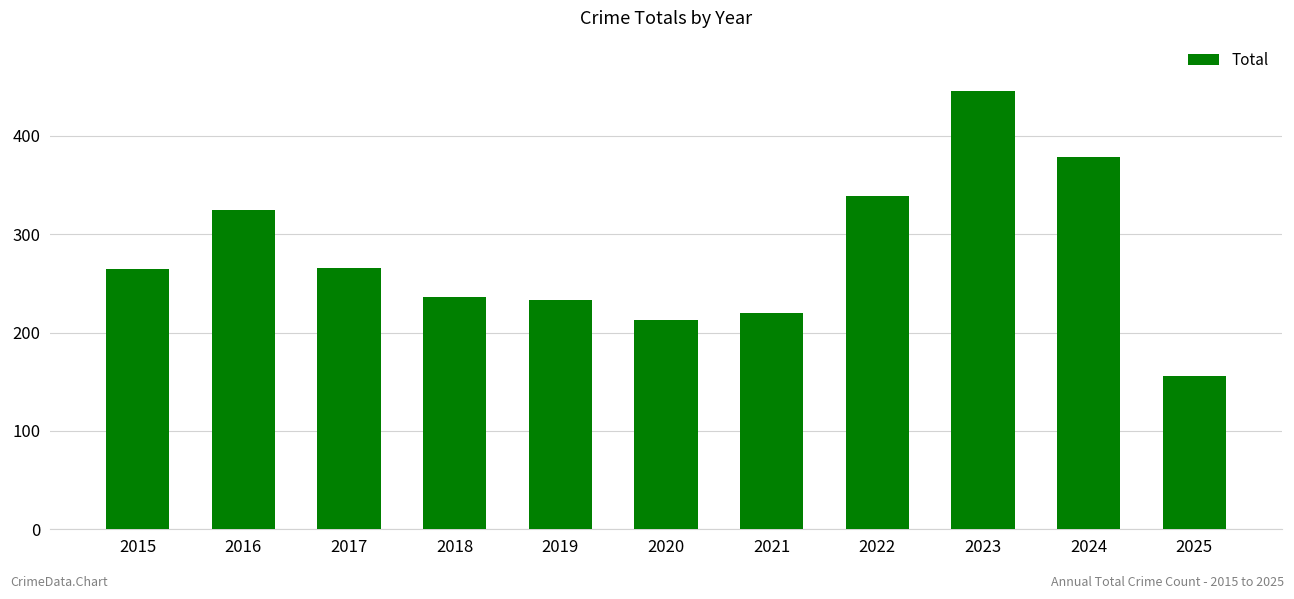

Which label corresponds to the largest value in the chart?

2023